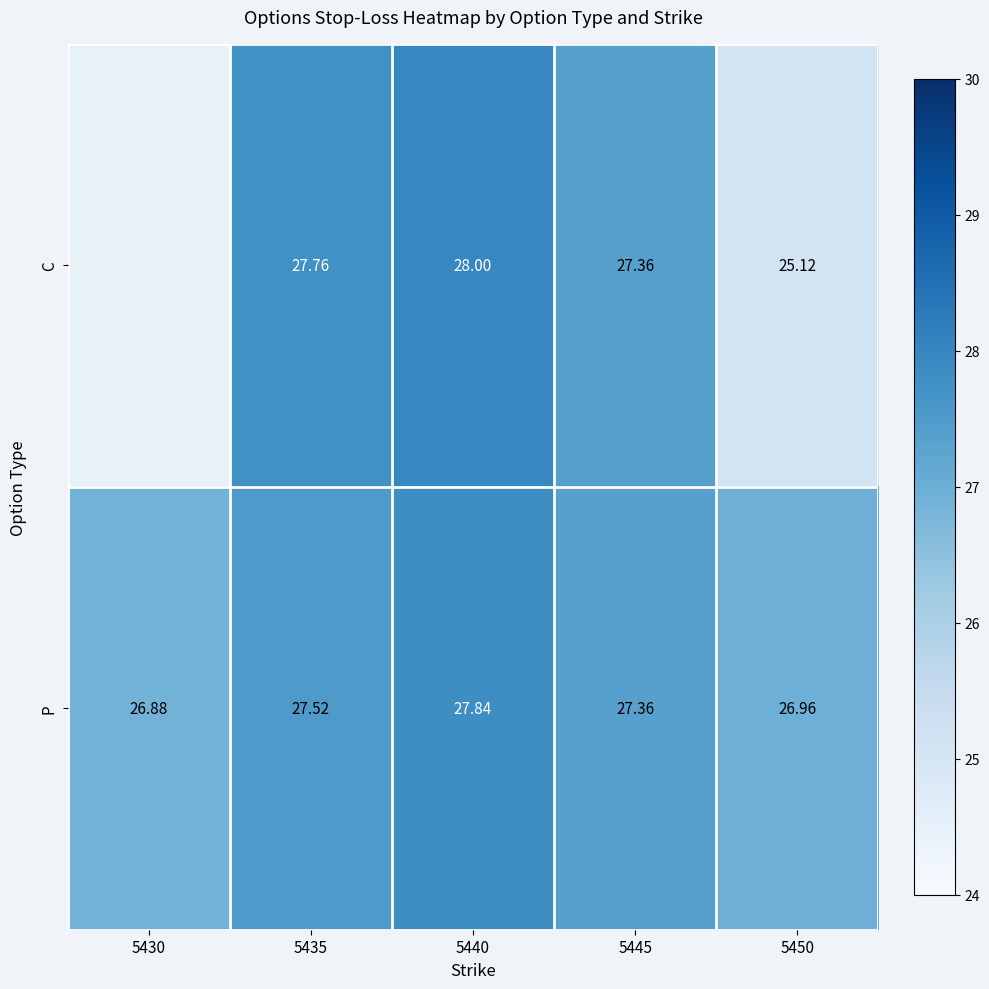

Which series changed the most between 5435 and 5445?

C